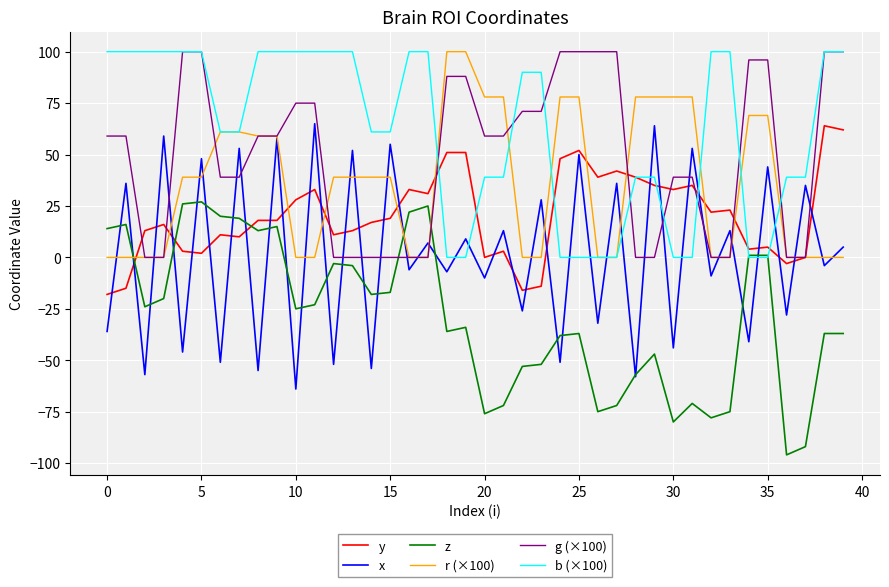

Which series has the largest total across all categories?

b (×100)